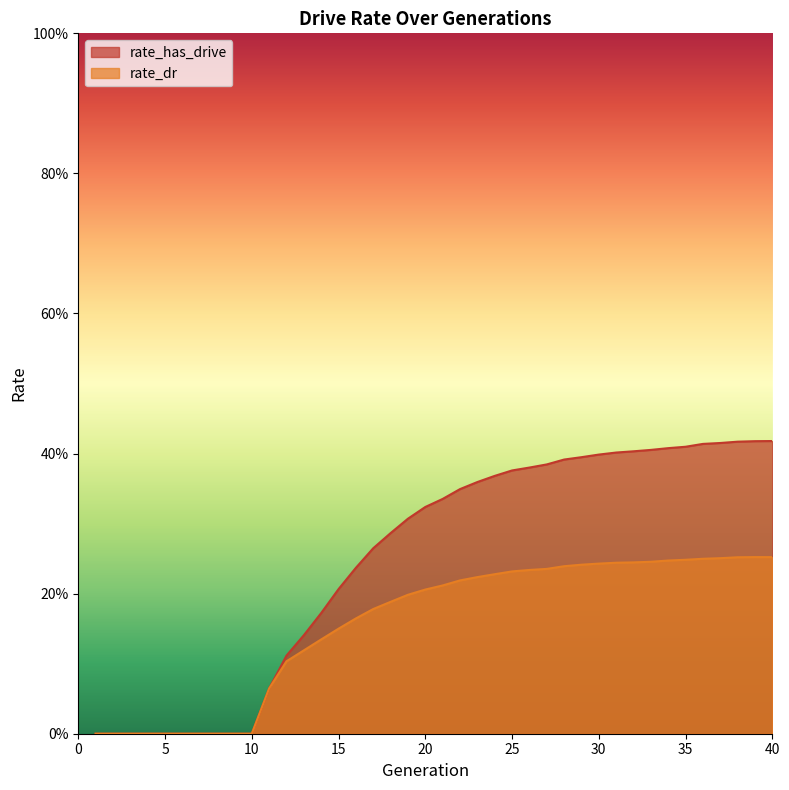

Reading right to left, transcribe all the data shown in this chart.

rate_has_drive: 0.4	0.4	0.4	0.4	0.4	0.4	0.4	0.4	0.4	0.4	0.4	0.4	0.4	0.4	0.4	0.4	0.4	0.4	0.3	0.3	0.3	0.3	0.3	0.3	0.2	0.2	0.2	0.1	0.1	0.1	0.0	0.0	0.0	0.0	0.0	0.0	0.0	0.0	0.0	0.0
rate_dr: 0.3	0.3	0.3	0.3	0.2	0.2	0.2	0.2	0.2	0.2	0.2	0.2	0.2	0.2	0.2	0.2	0.2	0.2	0.2	0.2	0.2	0.2	0.2	0.2	0.2	0.1	0.1	0.1	0.1	0.1	0.0	0.0	0.0	0.0	0.0	0.0	0.0	0.0	0.0	0.0